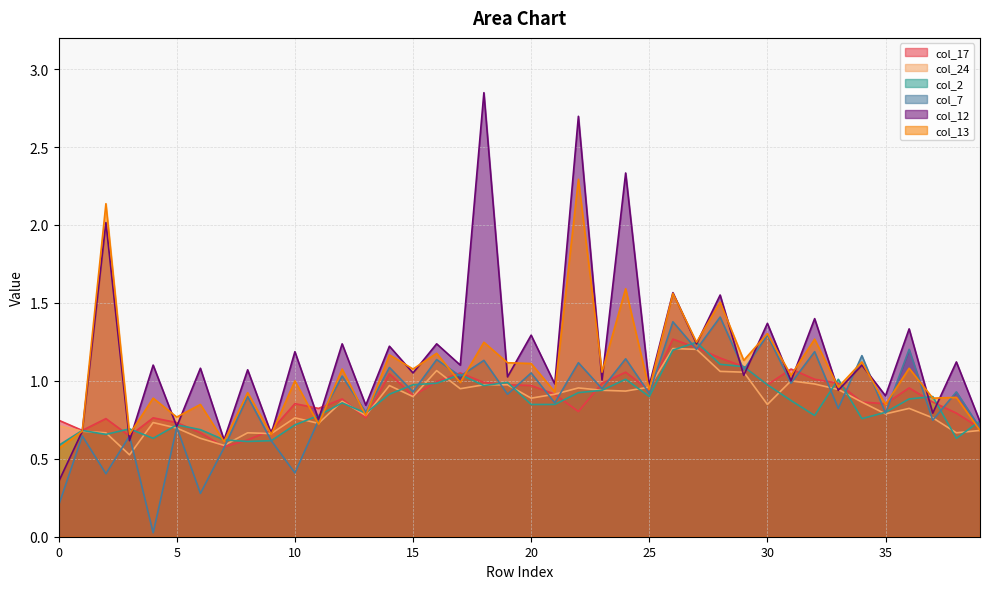

What is the difference between the col_12 values at 19 and 24?

1.3